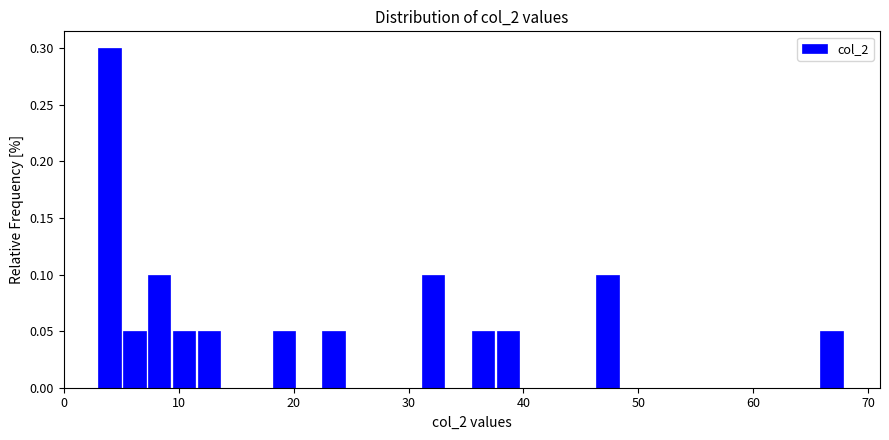

Read against the x-axis, roughly where is the centre of the tallest bar?

4